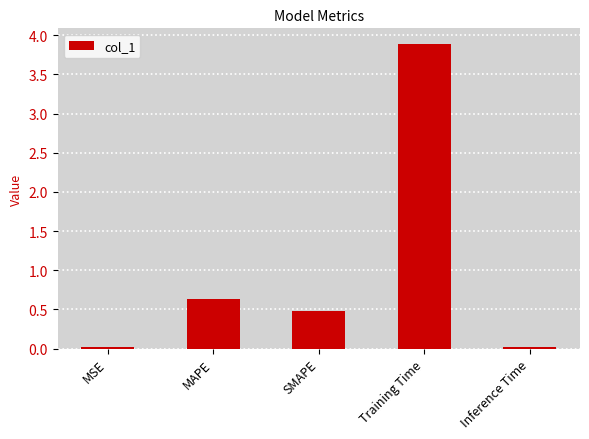

What is the difference between the values at Training Time and MAPE?

3.3